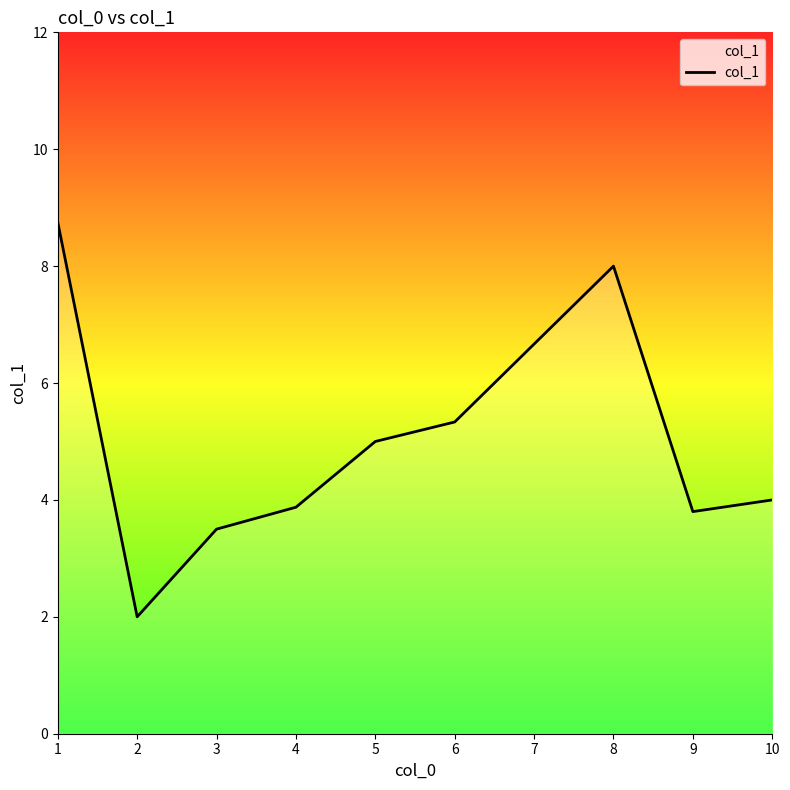

What is the change in value from 3 to 5?

+1.5